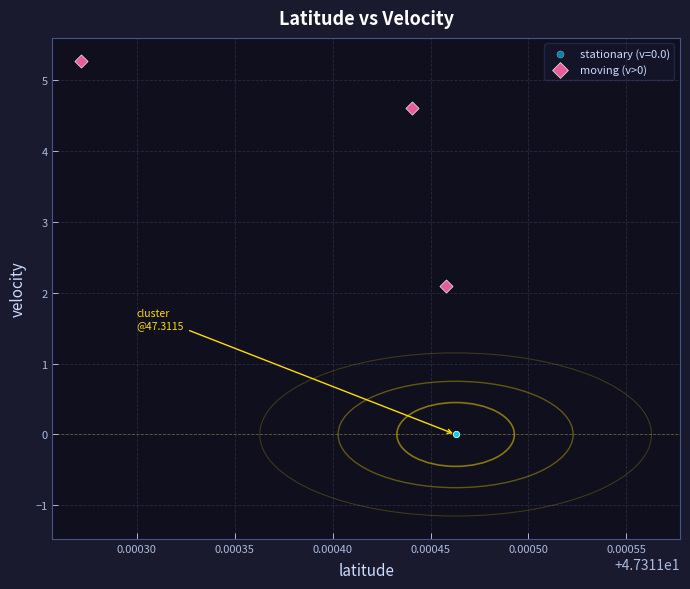

Which series contains the lowest Y value?

stationary (v=0.0)